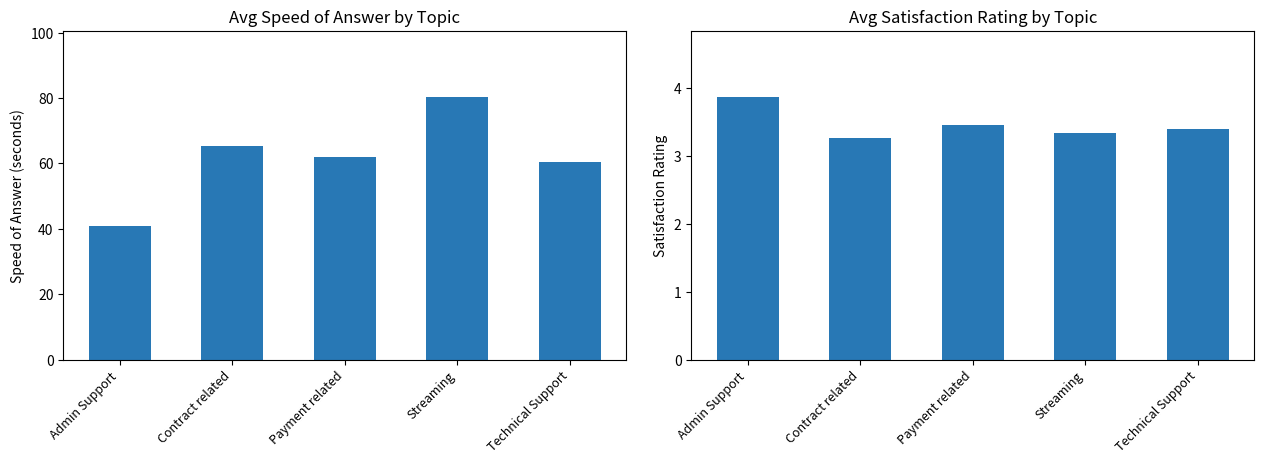

At which category is the sum across all series the highest?

Streaming